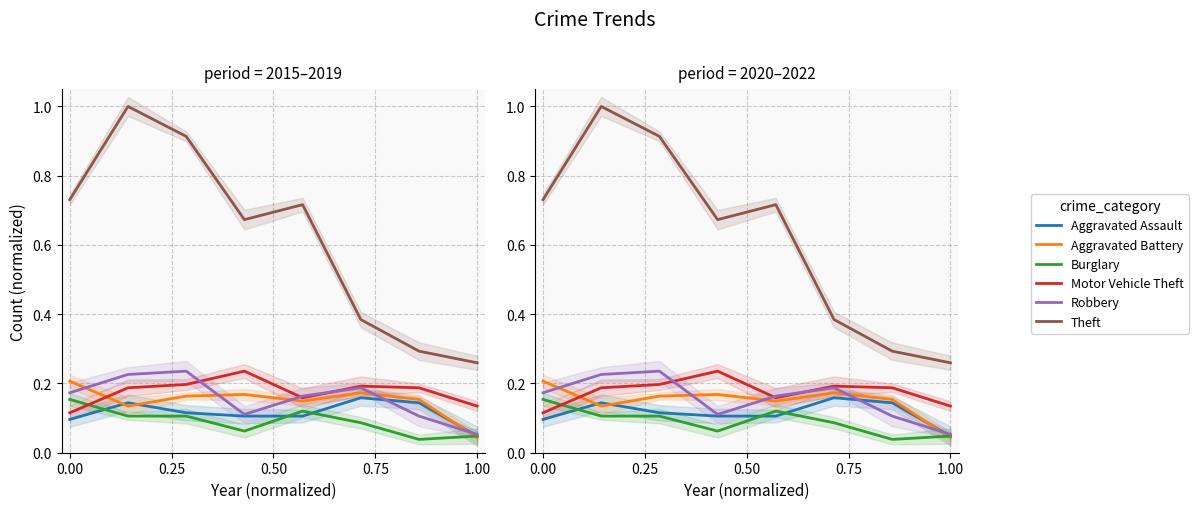

True or false: Aggravated Battery has a value of 0.0 at 7.

True